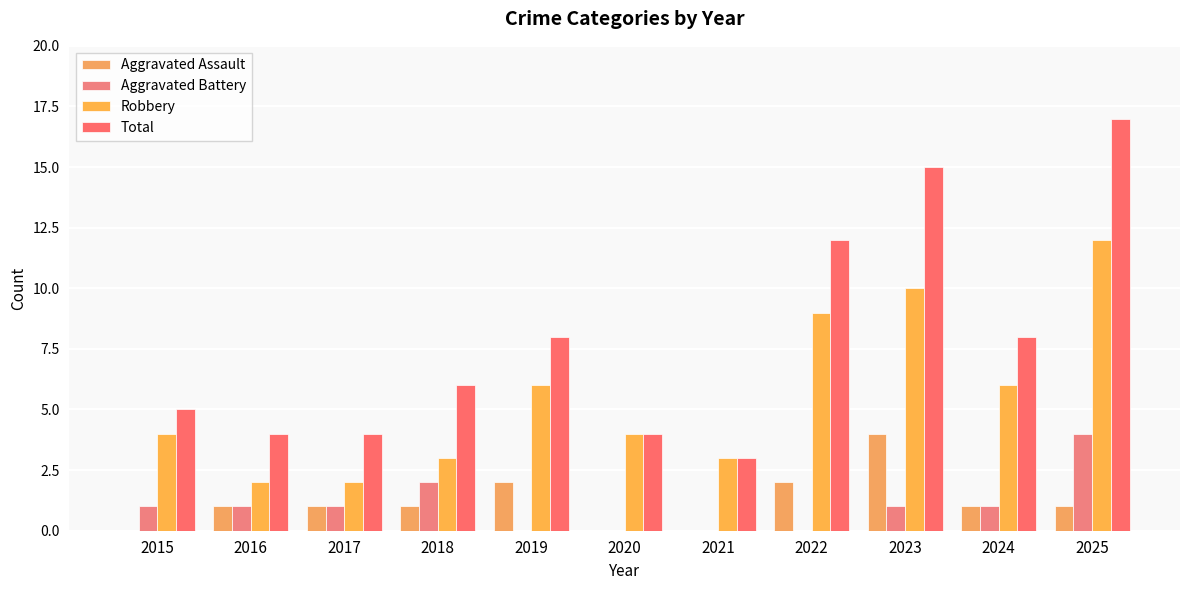

Which label corresponds to the largest value in the chart?

2025